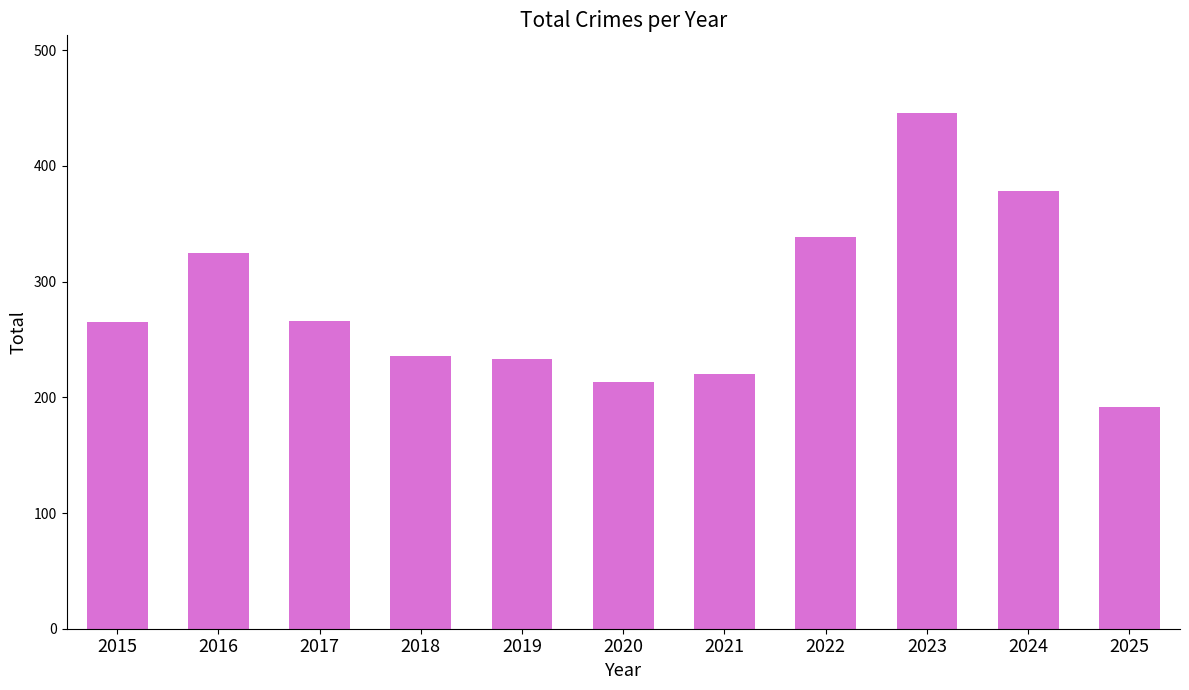

What is the smallest value displayed?

192